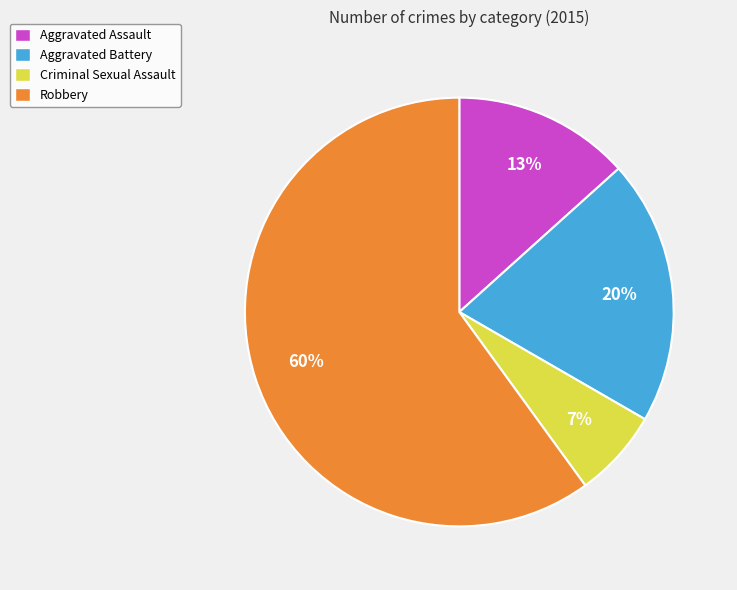

How many slices are in this pie chart?

4